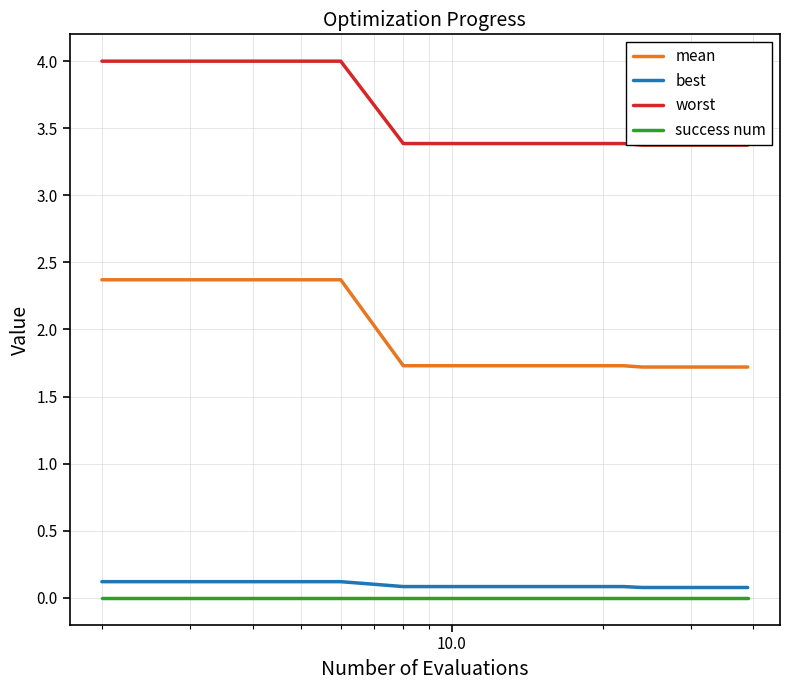

True or false: worst and mean cross at least once.

False